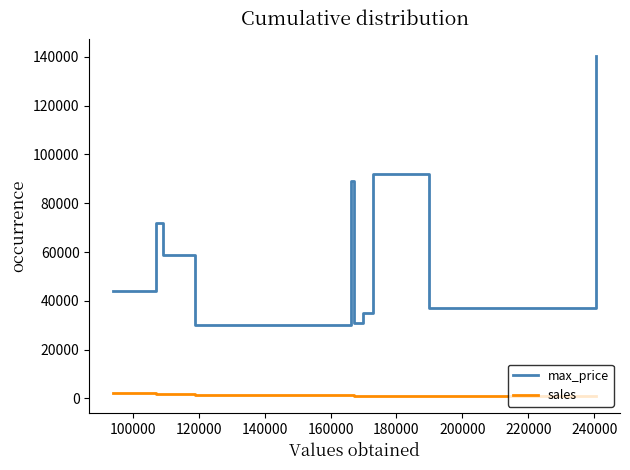

Count the number of data series in this chart.

2